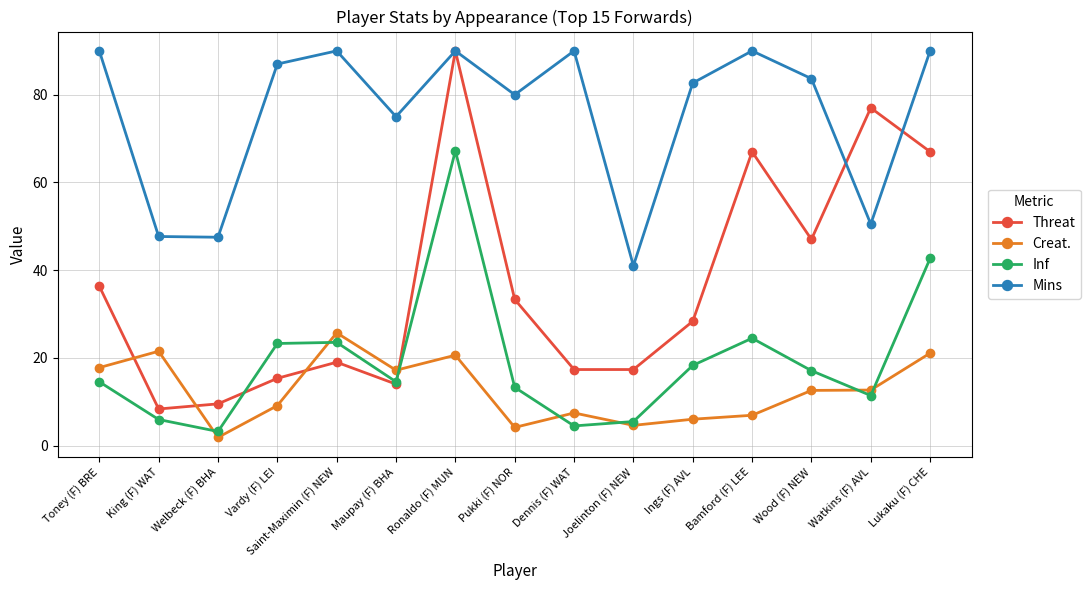

Read the Mins value at Vardy (F) LEI.

87.0